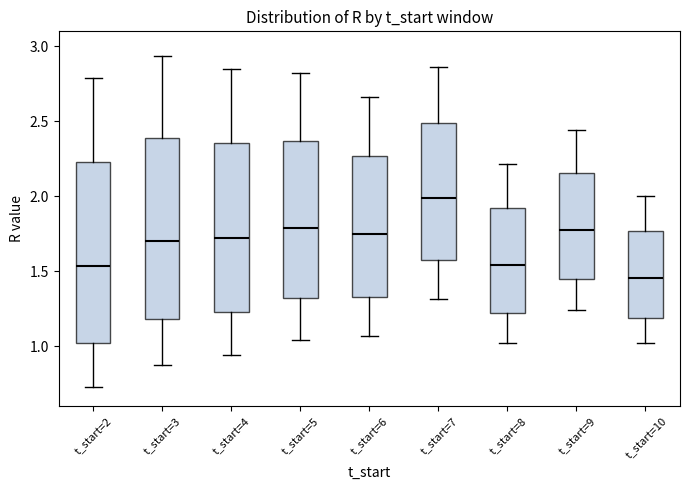

Reading left to right, transcribe this box plot: for each box, give where its median line is, the range the box spans, and where its two whiskers end, as read against the y-axis. The values are not printed on the chart, so give them approximately, as read against the axis.

t_start=2: median 1.55, box 1.00 to 2.25, whiskers 0.75 to 2.80
t_start=3: median 1.70, box 1.20 to 2.40, whiskers 0.90 to 2.95
t_start=4: median 1.70, box 1.25 to 2.35, whiskers 0.95 to 2.85
t_start=5: median 1.80, box 1.30 to 2.35, whiskers 1.05 to 2.80
t_start=6: median 1.75, box 1.35 to 2.25, whiskers 1.05 to 2.65
t_start=7: median 2.00, box 1.60 to 2.50, whiskers 1.30 to 2.85
t_start=8: median 1.55, box 1.20 to 1.90, whiskers 1.00 to 2.20
t_start=9: median 1.75, box 1.45 to 2.15, whiskers 1.25 to 2.45
t_start=10: median 1.45, box 1.20 to 1.75, whiskers 1.00 to 2.00